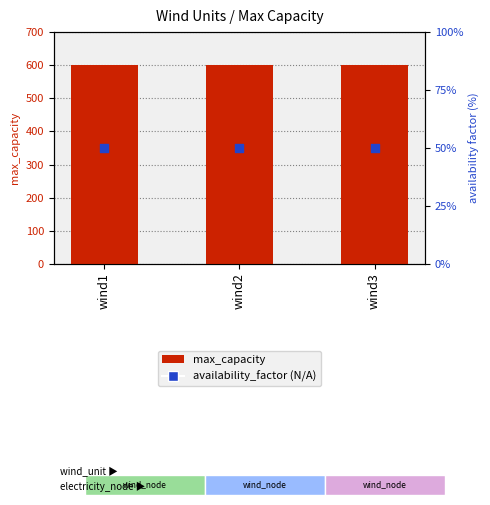

At which category is the sum across all series the highest?

wind1